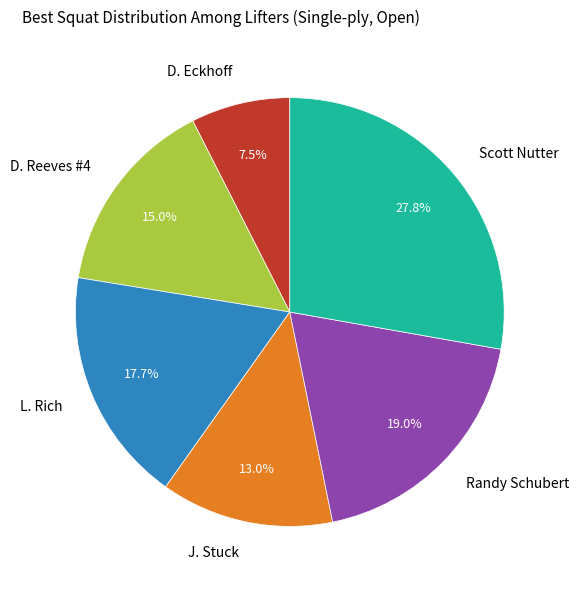

What is the total percentage of D. Reeves #4 and L. Rich?

32.7%